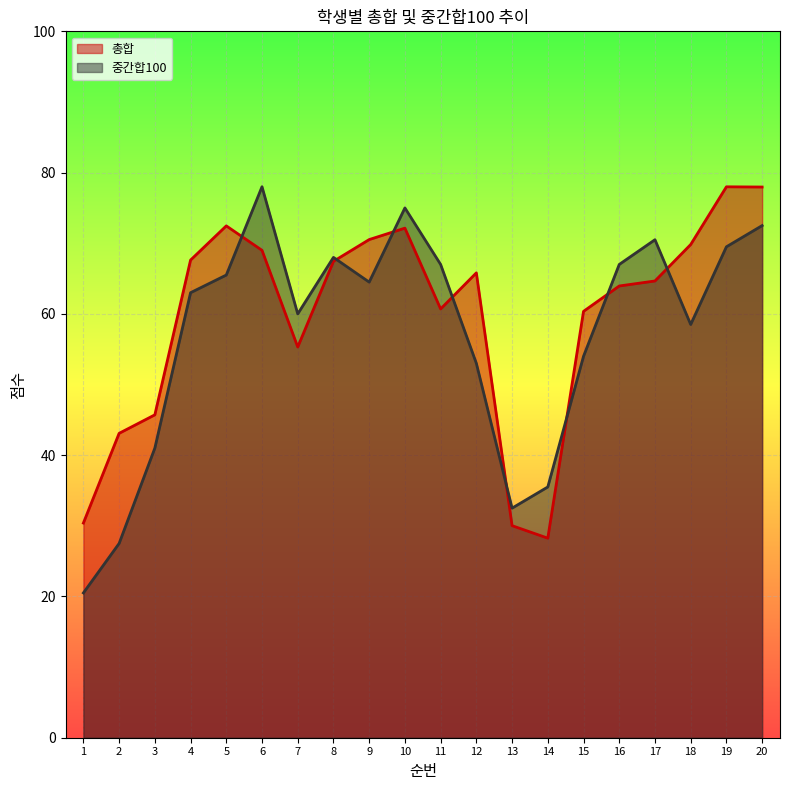

What is the difference between the highest and lowest values at 20?

5.5